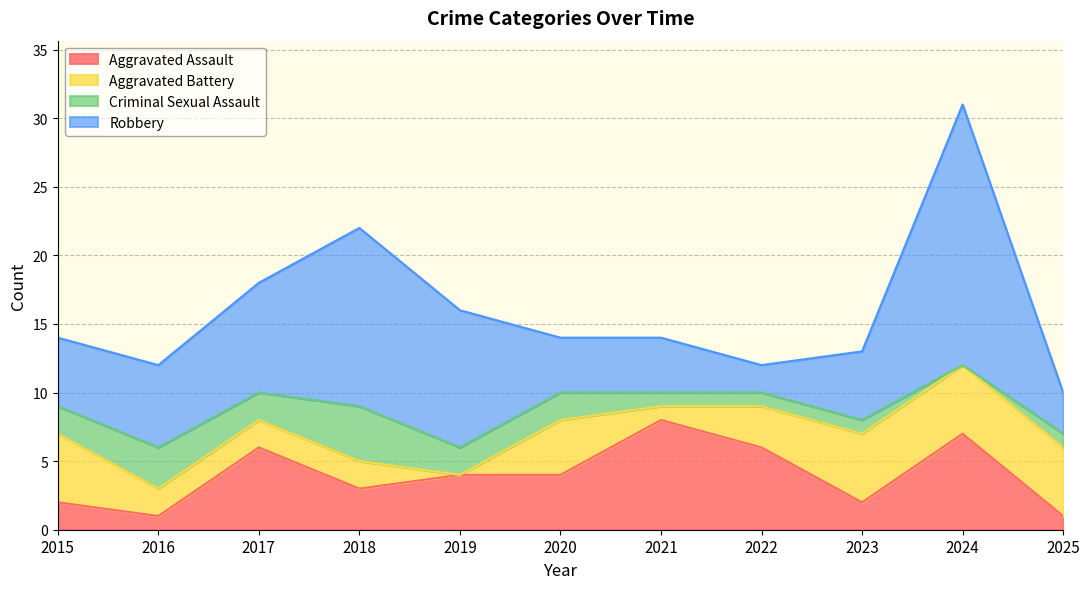

Reading left to right, what are all the values shown in this chart?

Aggravated Assault: 2	1	6	3	4	4	8	6	2	7	1
Aggravated Battery: 5	2	2	2	0	4	1	3	5	5	5
Criminal Sexual Assault: 2	3	2	4	2	2	1	1	1	0	1
Robbery: 5	6	8	13	10	4	4	2	5	19	3